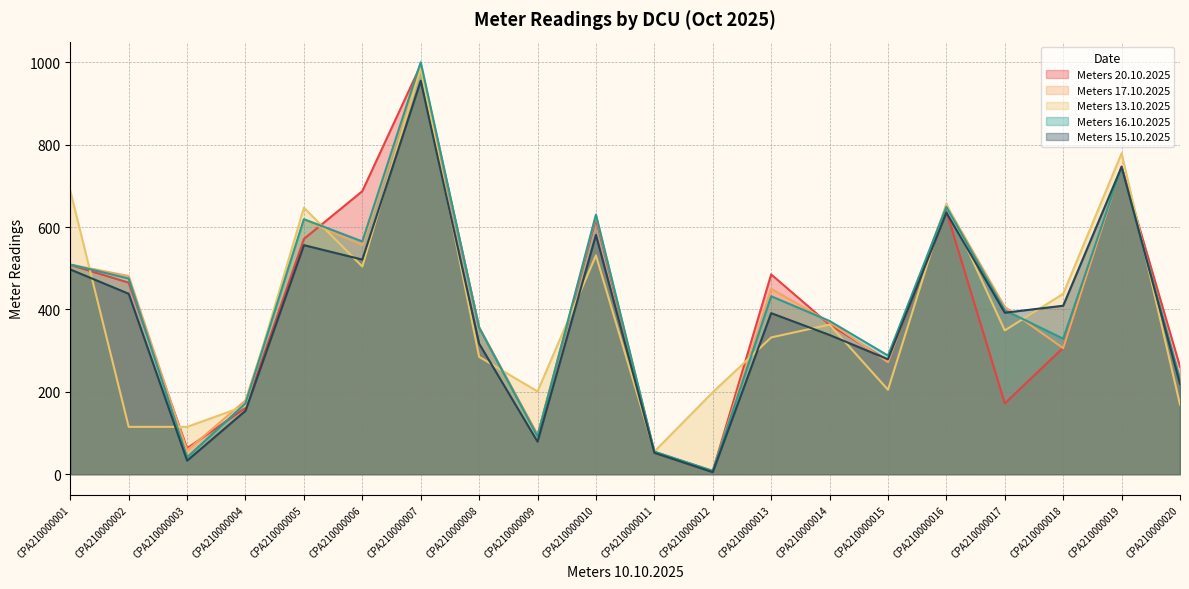

Where is the first local maximum for Meters 15.10.2025?

CPA210000005